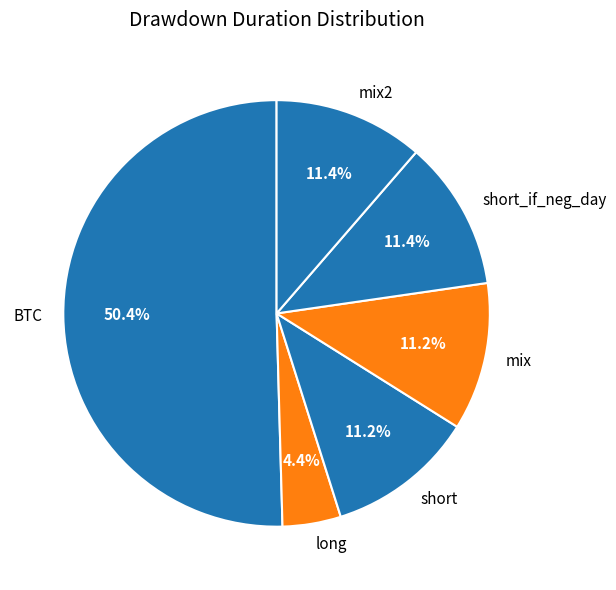

Approximately how many times larger is the value at BTC compared to mix2?

4.4